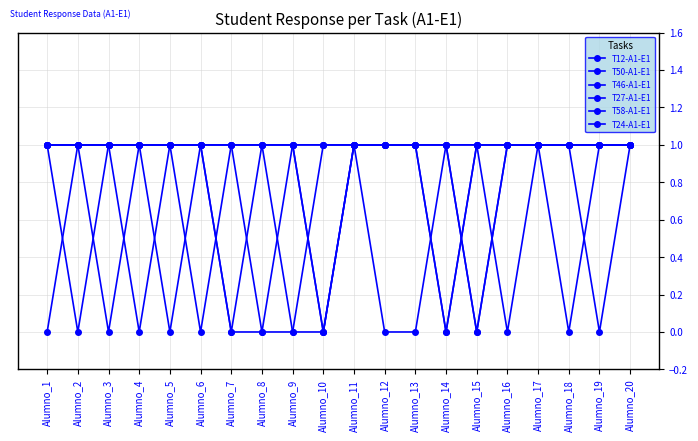

How many lines are shown in the chart?

6